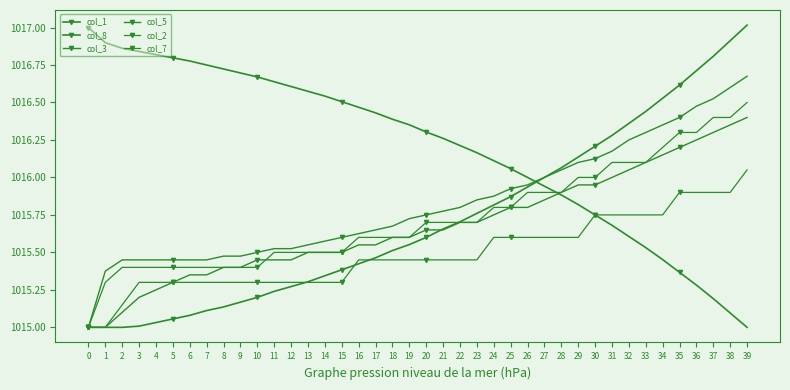

How many lines are shown in the chart?

6